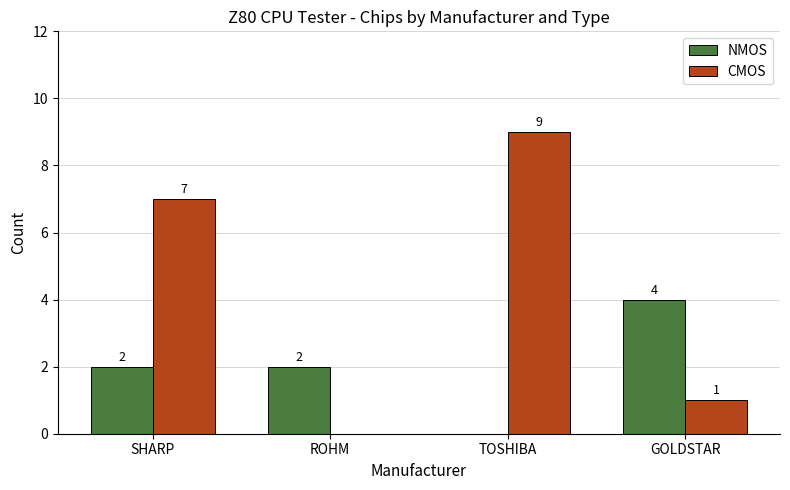

How many NMOS values are between 2 and 4?

3